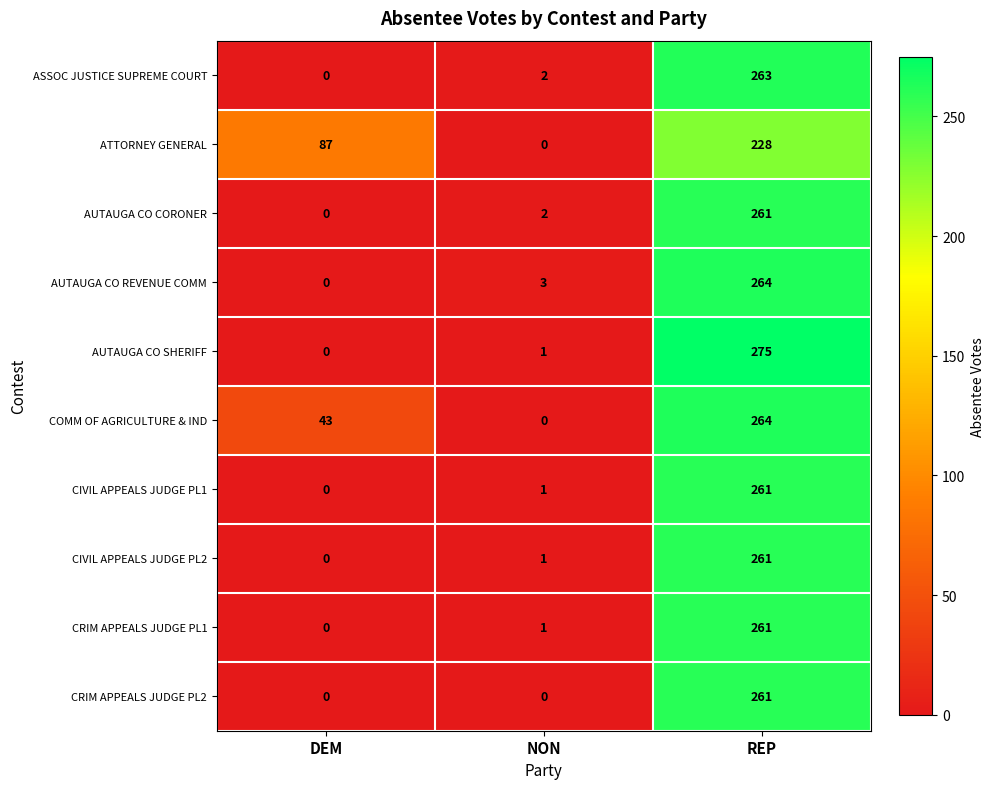

Reading left to right, extract all data points from this chart.

ASSOC JUSTICE SUPREME COURT: DEM=0	NON=2	REP=263
ATTORNEY GENERAL: DEM=87	NON=0	REP=228
AUTAUGA CO CORONER: DEM=0	NON=2	REP=261
AUTAUGA CO REVENUE COMM: DEM=0	NON=3	REP=264
AUTAUGA CO SHERIFF: DEM=0	NON=1	REP=275
COMM OF AGRICULTURE & IND: DEM=43	NON=0	REP=264
CIVIL APPEALS JUDGE PL1: DEM=0	NON=1	REP=261
CIVIL APPEALS JUDGE PL2: DEM=0	NON=1	REP=261
CRIM APPEALS JUDGE PL1: DEM=0	NON=1	REP=261
CRIM APPEALS JUDGE PL2: DEM=0	NON=0	REP=261